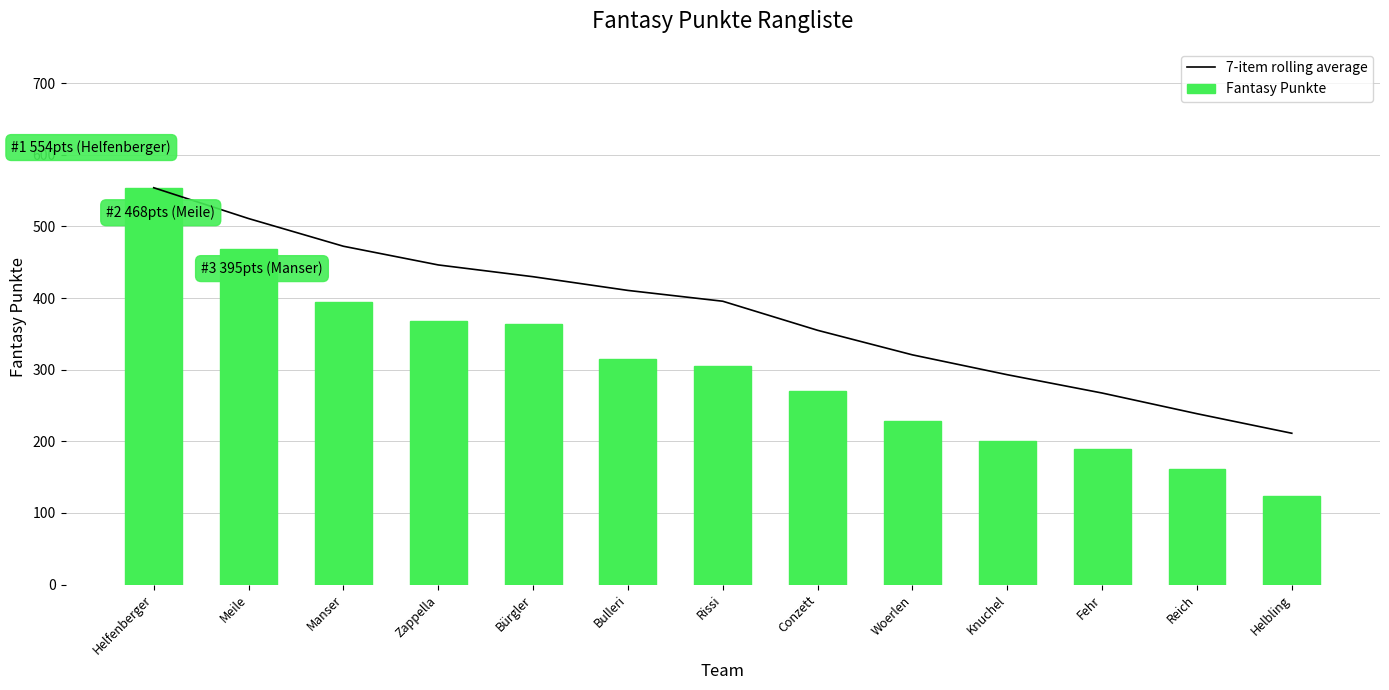

How many values in the Fantasy Punkte series exceed 305?

6